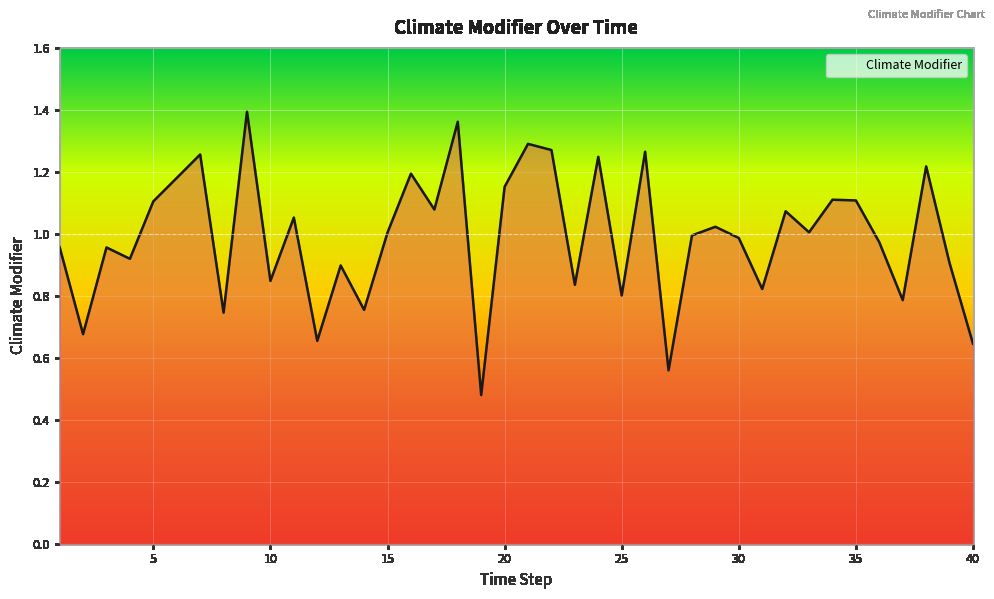

How many lines are shown in the chart?

1